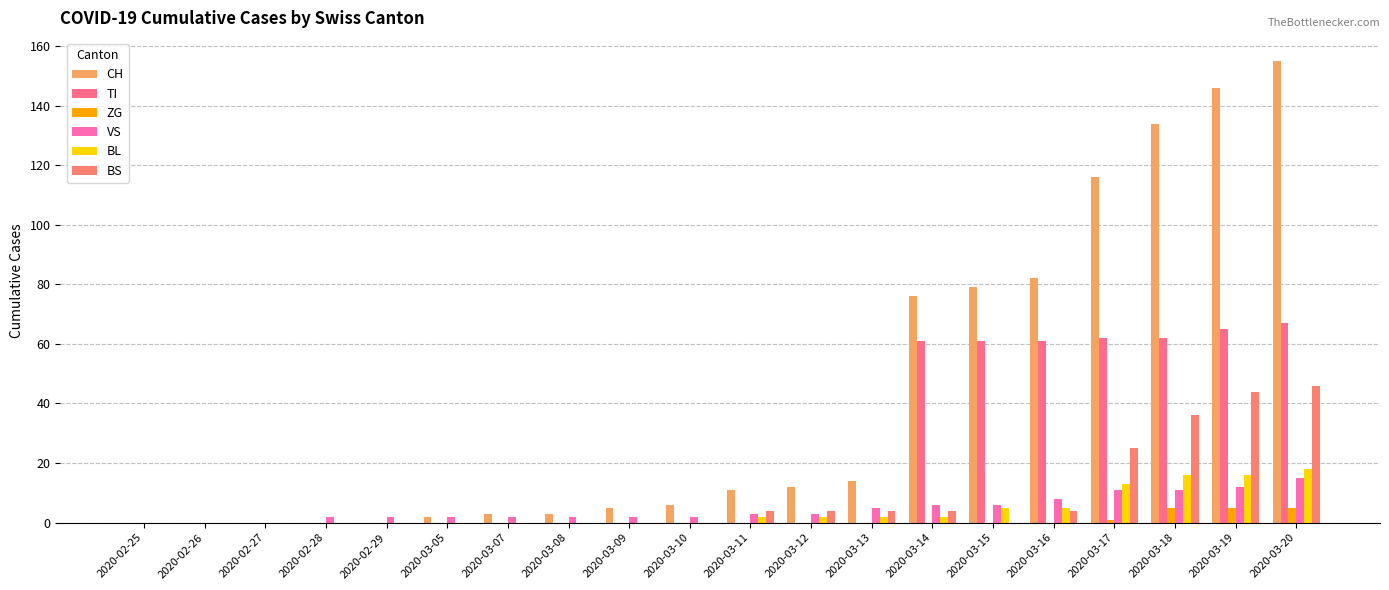

Where is CH nearest to the value 77?

2020-03-14